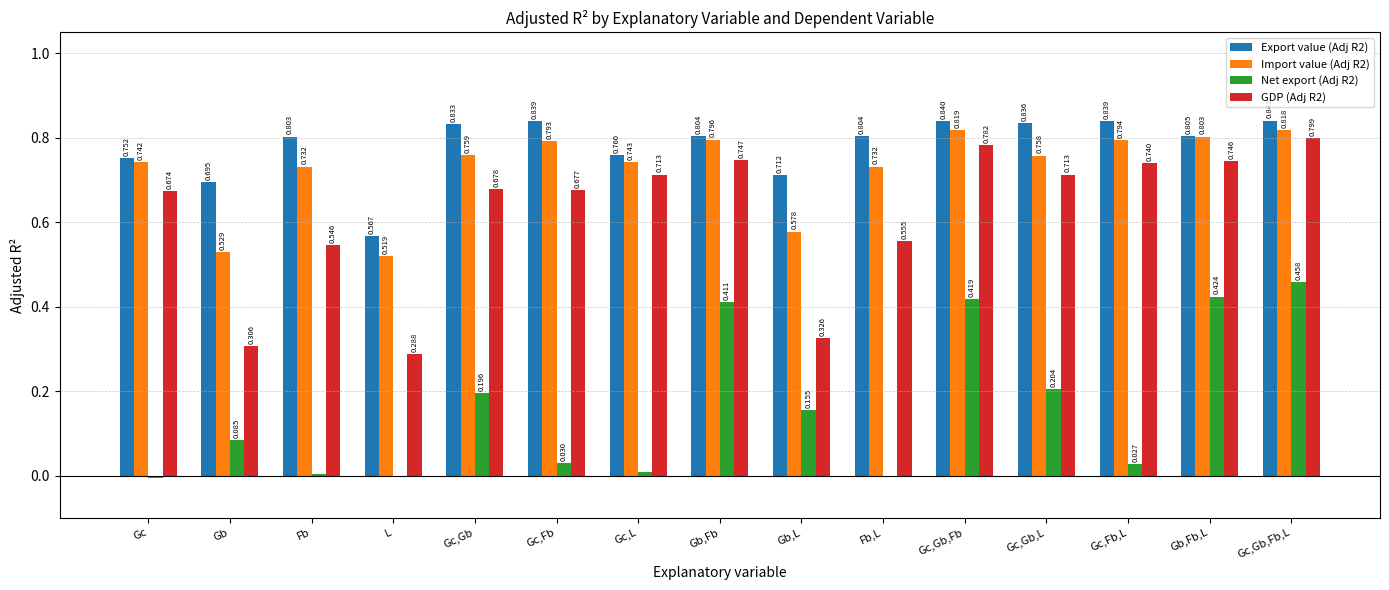

At which label does Net export (Adj R2) reach its peak?

Gc,Gb,Fb,L